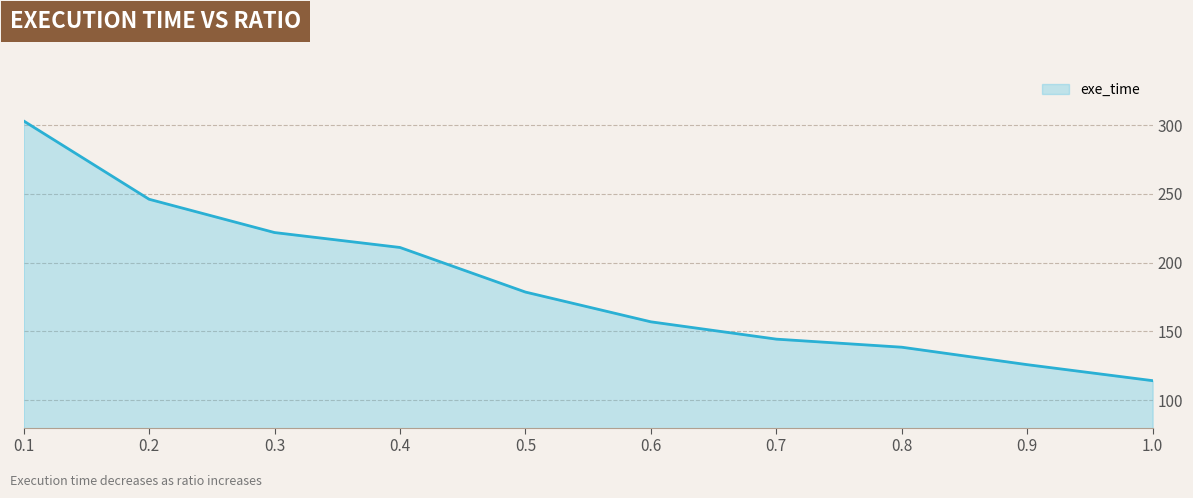

List the labels in order of value, smallest first.

1.0, 0.9, 0.8, 0.7, 0.6, 0.5, 0.4, 0.3, 0.2, 0.1